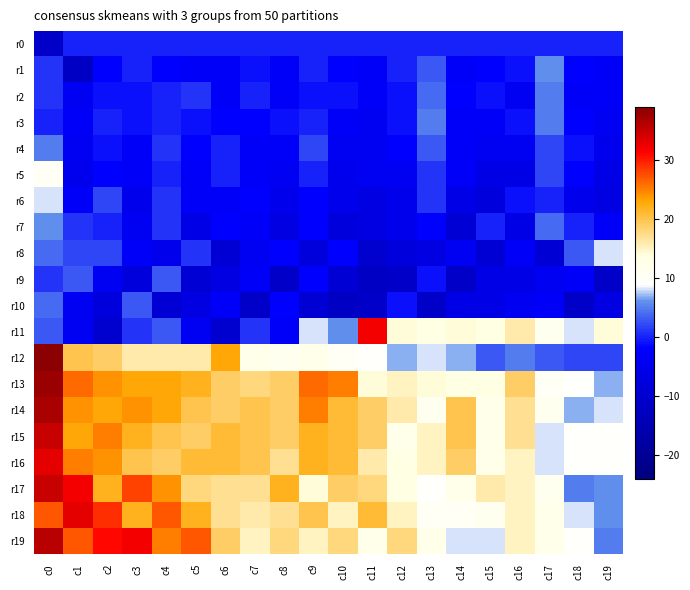

Which category has the highest value across all series?

c0